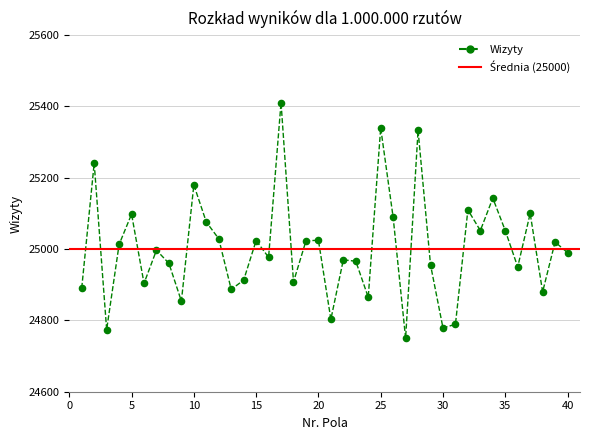

What is the range of Y values (max minus min)?

661